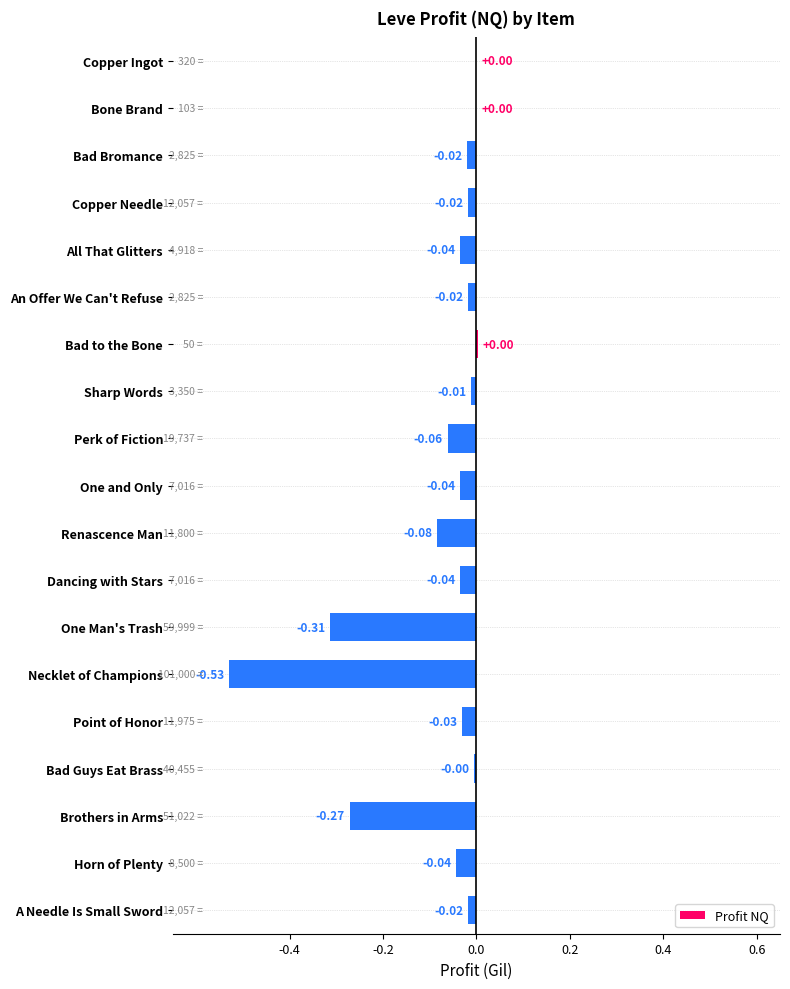

Which has a higher value, Point of Honor or Dancing with Stars?

Point of Honor